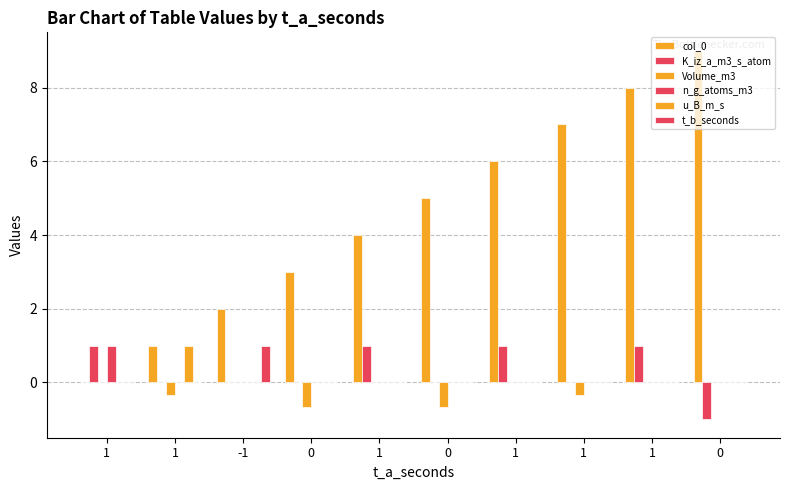

The u_B_m_s series shows 0.5 at 0. True or false?

False